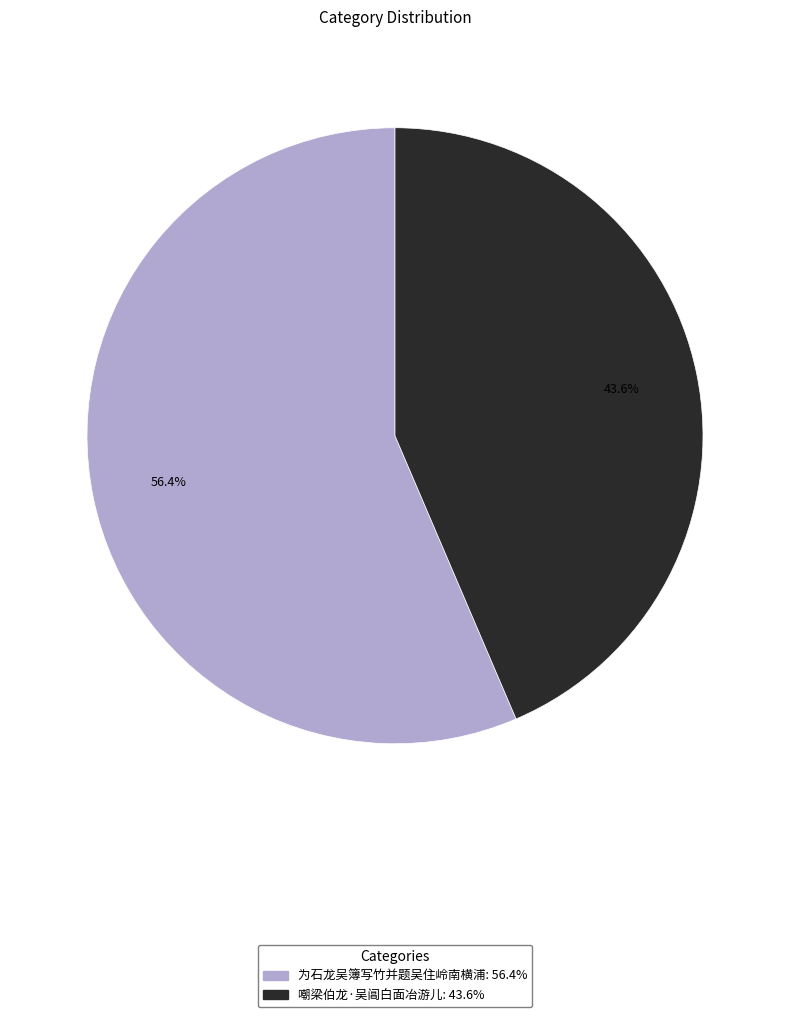

What percentage is NOT represented by 为石龙吴簿写竹并题吴住岭南横浦?

43.6%